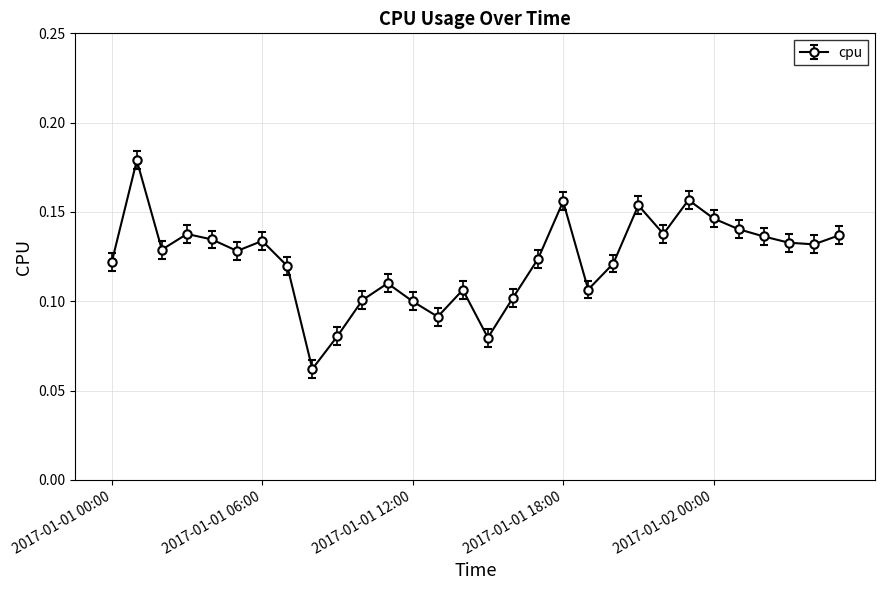

Count the values in the range 0 to 1.

30